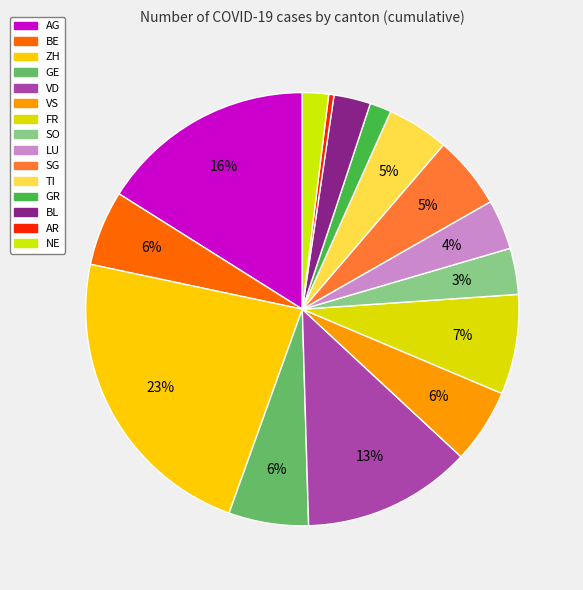

What is the ratio of the value at AR to the value at SG?

0.1